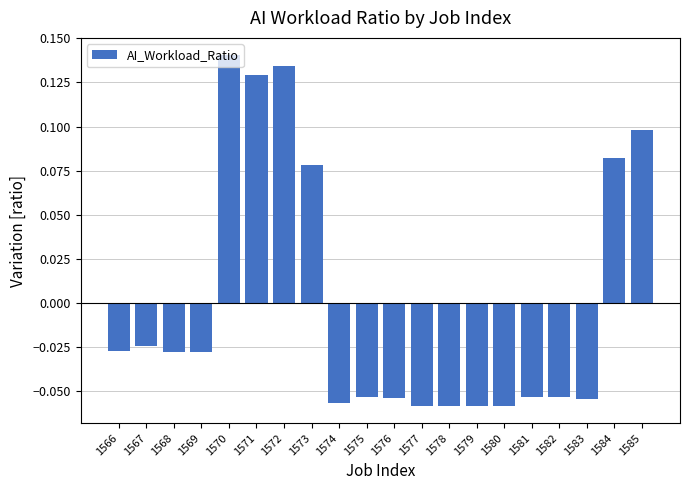

What is the difference between the maximum and minimum values?

0.2